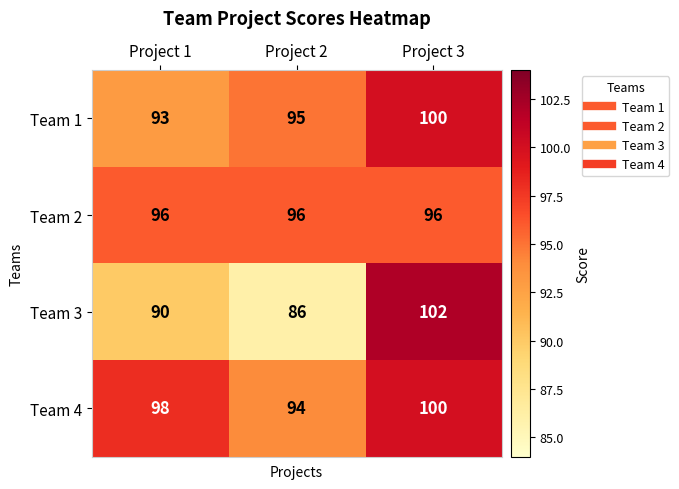

At Project 2, list the series in order from largest to smallest.

Team 2, Team 1, Team 4, Team 3